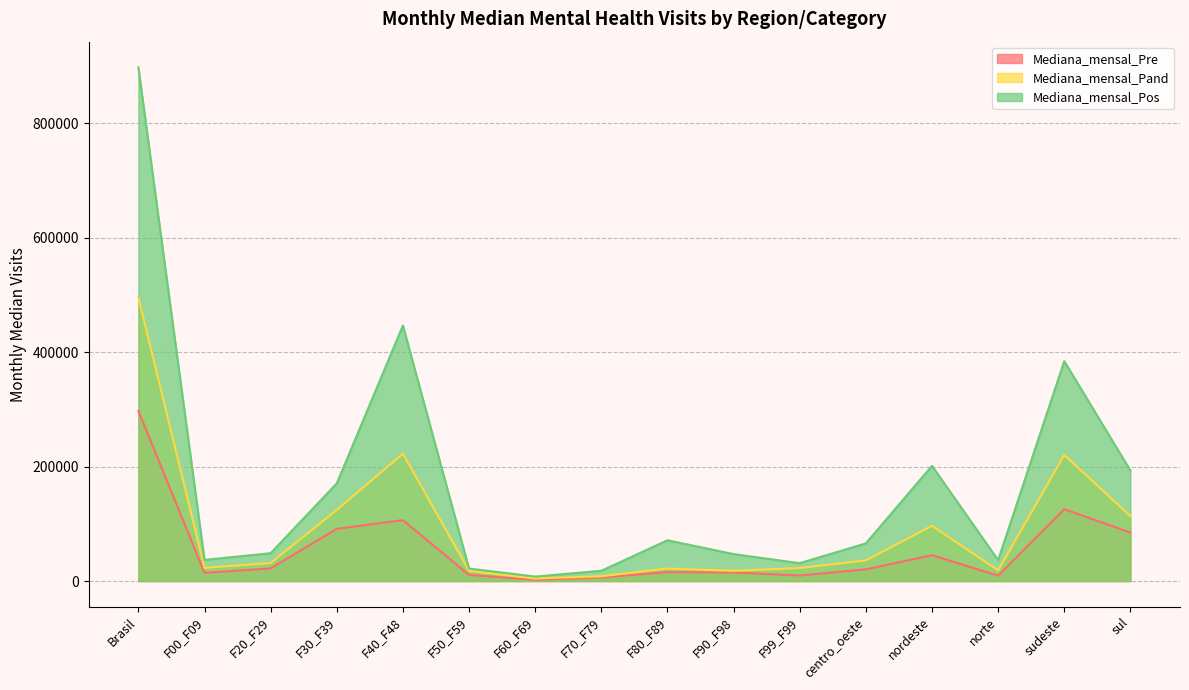

What is the difference between the second highest and minimum values in the Mediana_mensal_Pre series?

123580.0